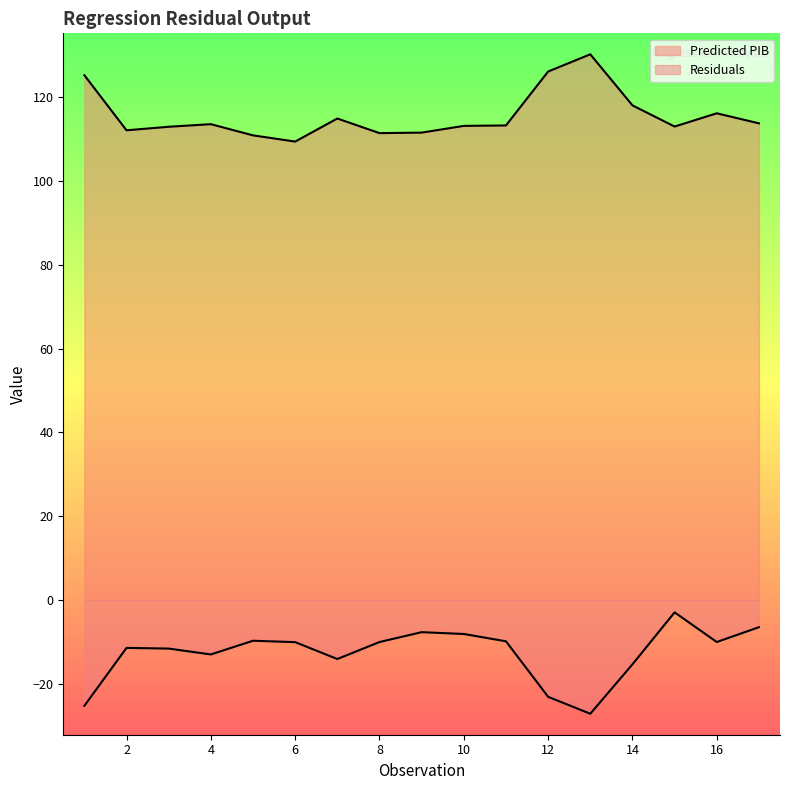

What is the greatest value displayed?

130.2